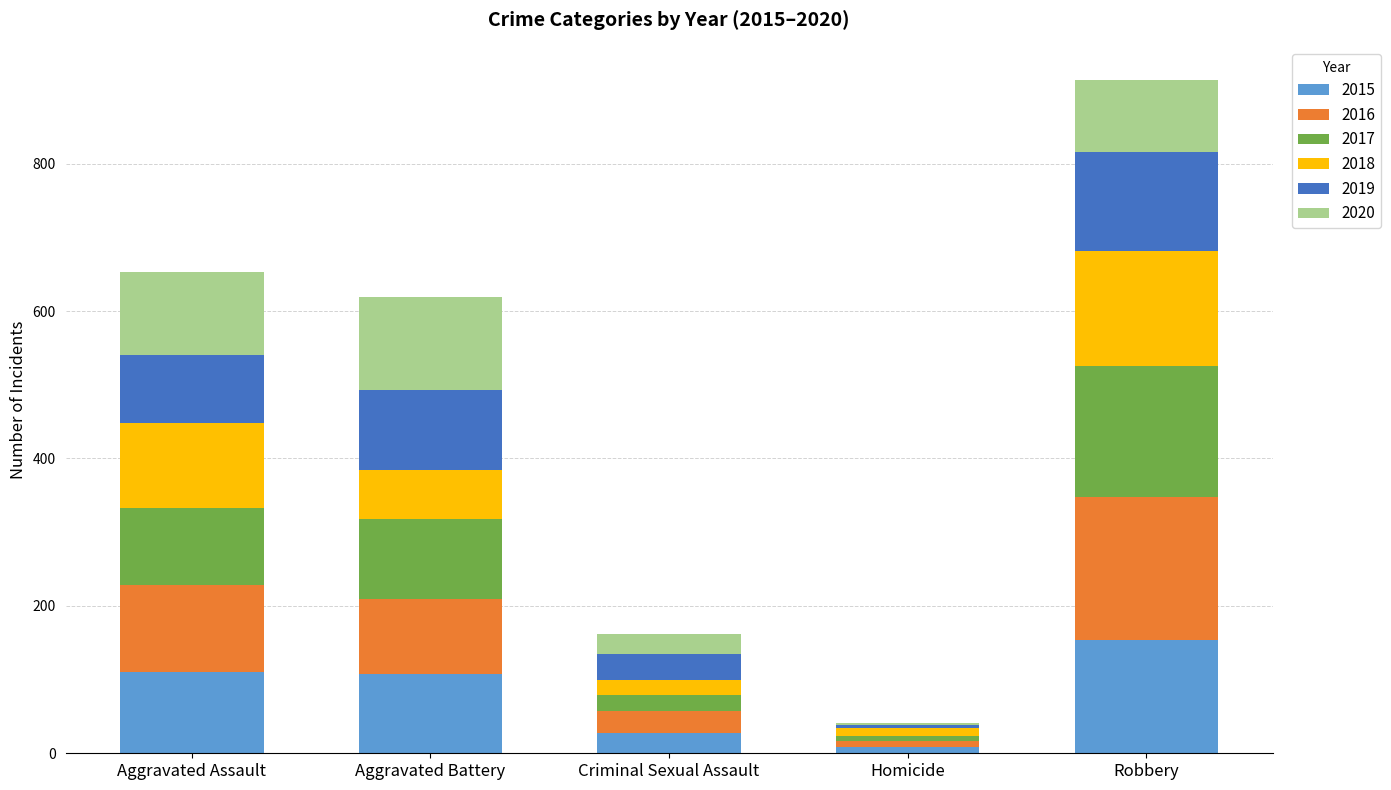

What is the total value across all series at Robbery?

913